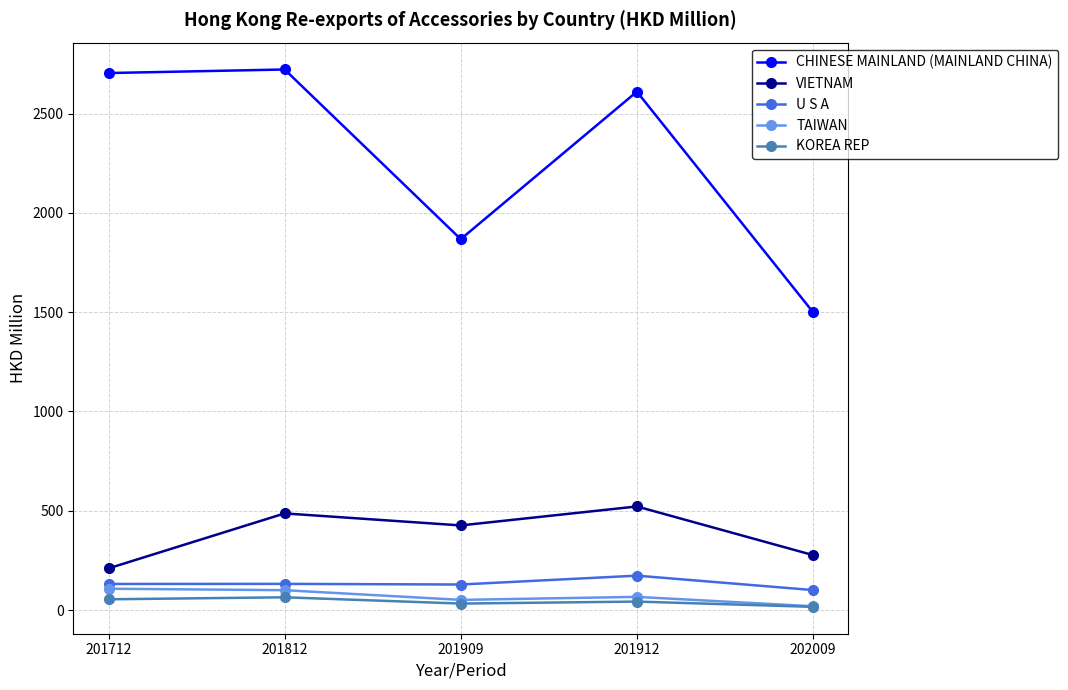

Which series changed the most between 201712 and 201909?

CHINESE MAINLAND (MAINLAND CHINA)